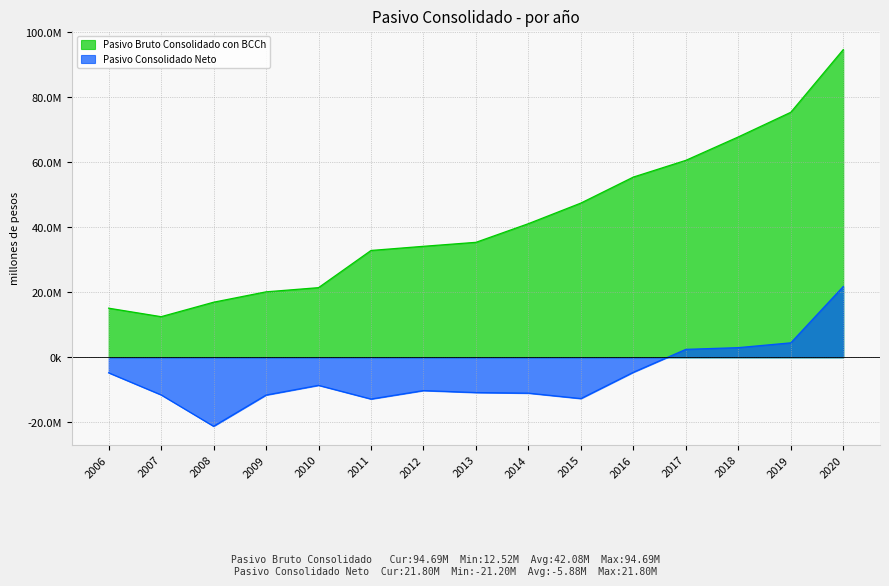

How many series are shown in this chart?

2